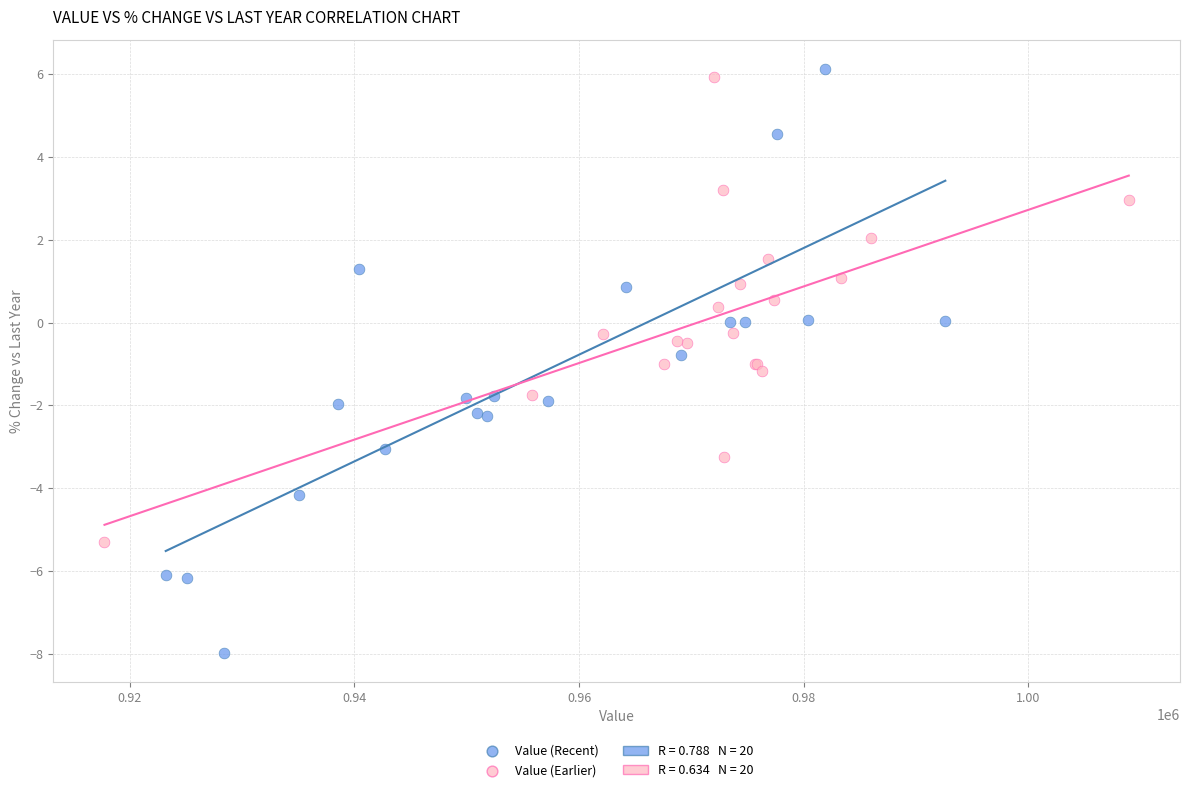

Which series has the largest Y range (max minus min)?

Value (Recent)